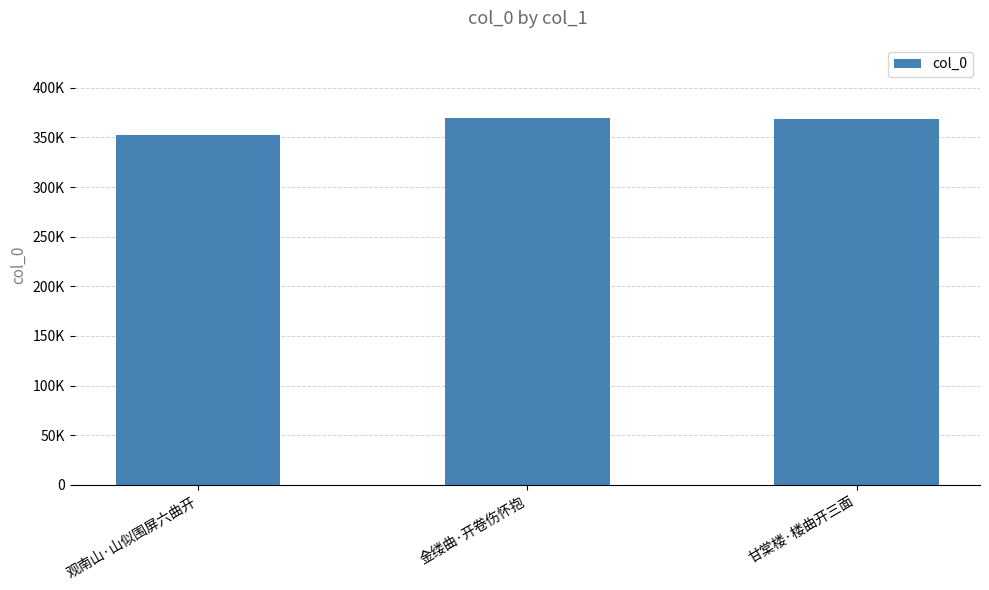

What is the minimum value shown in the chart?

352071